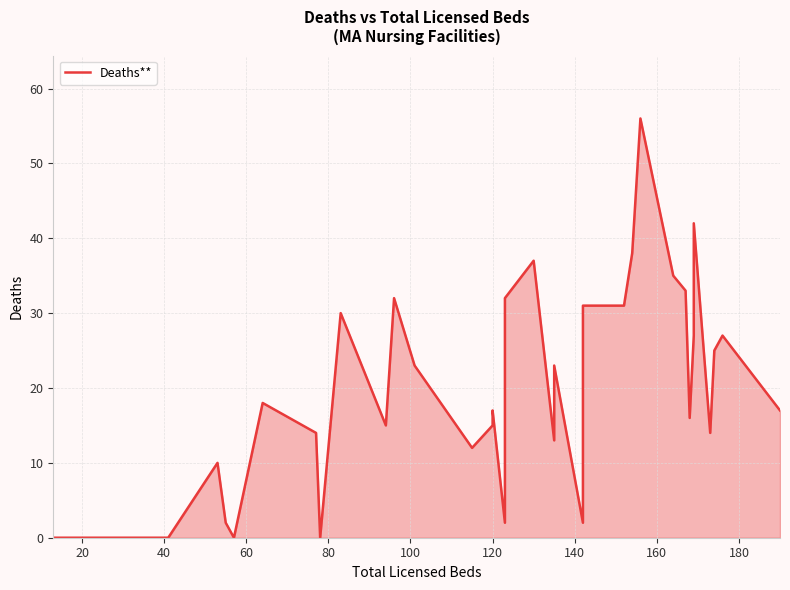

Reading right to left, extract all data points from this chart.

17	27	25	14	42	27	16	33	35	56	38	31	31	15	2	23	13	37	32	6	2	17	16	15	12	23	32	15	30	0	14	18	0	2	10	0	0	0	0	0